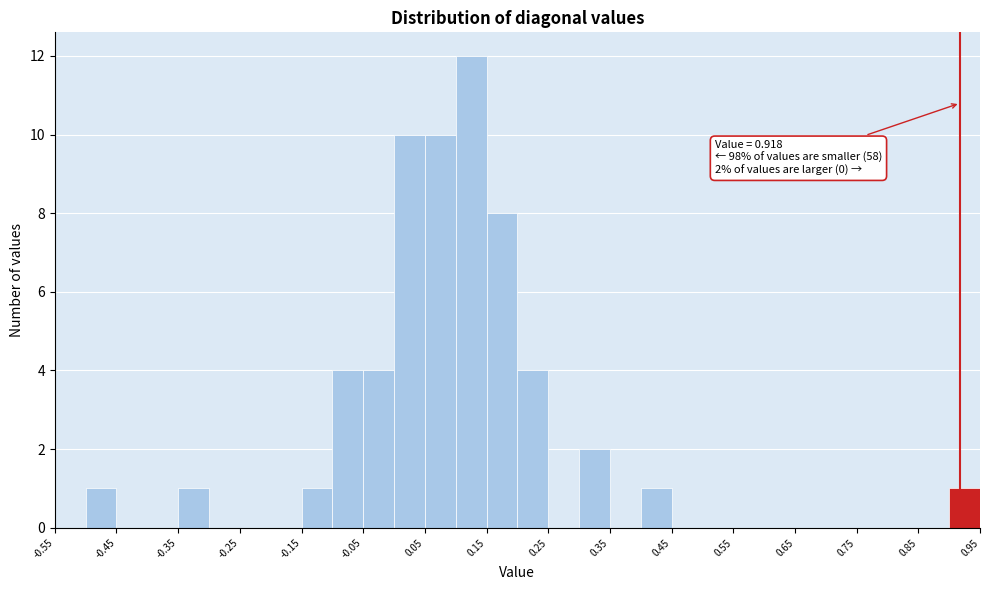

Which range on the x-axis has the tallest bar?

0.10 to 0.15